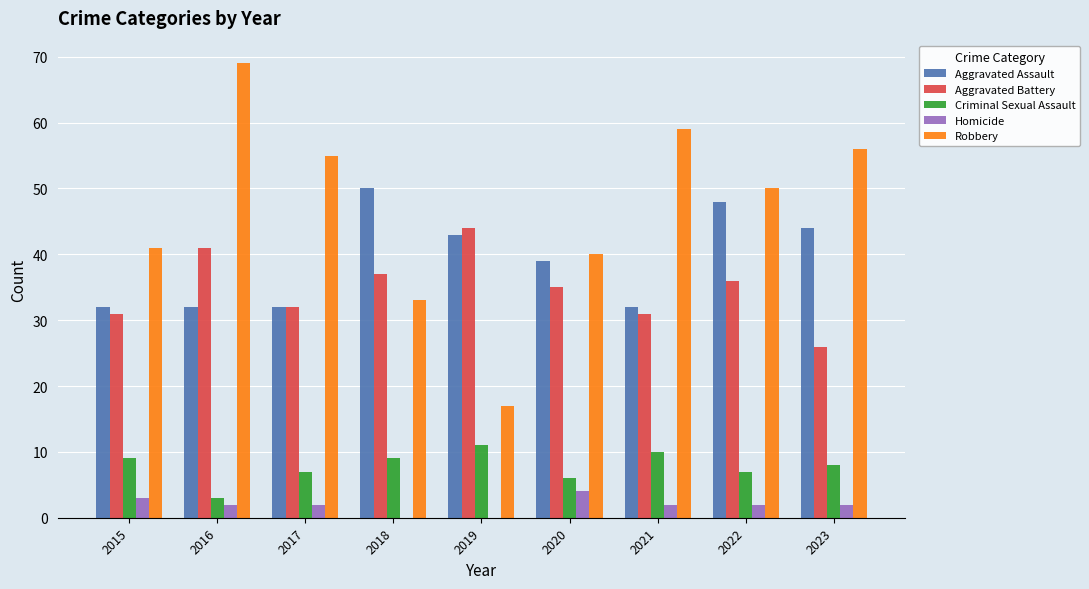

At which category does the chart reach its peak across all series?

2016